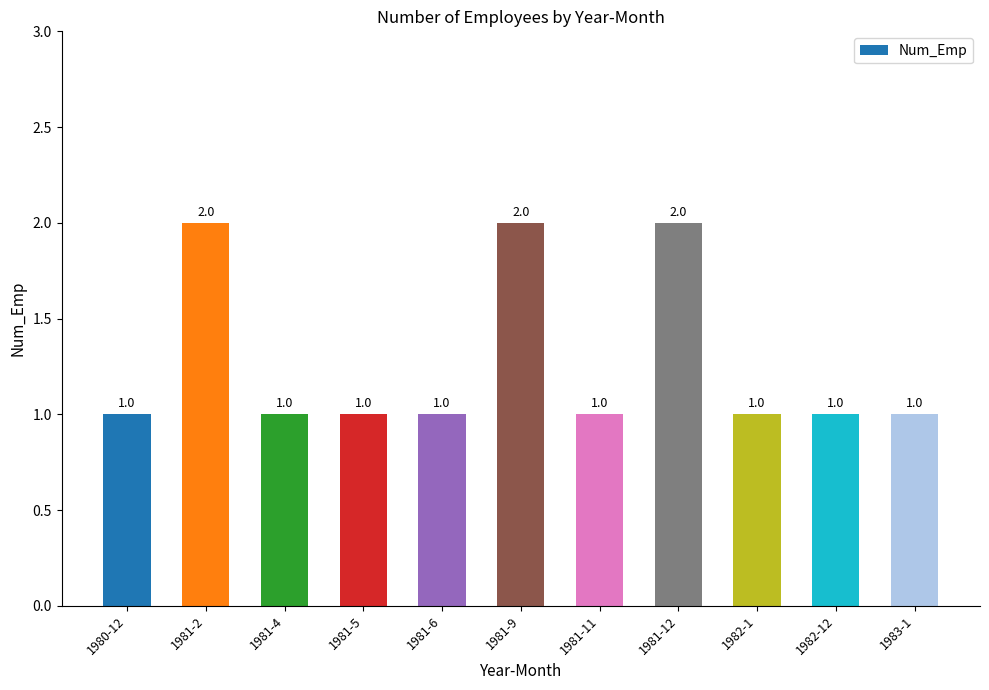

What is the label of the 7th bar from the left?

1981-11